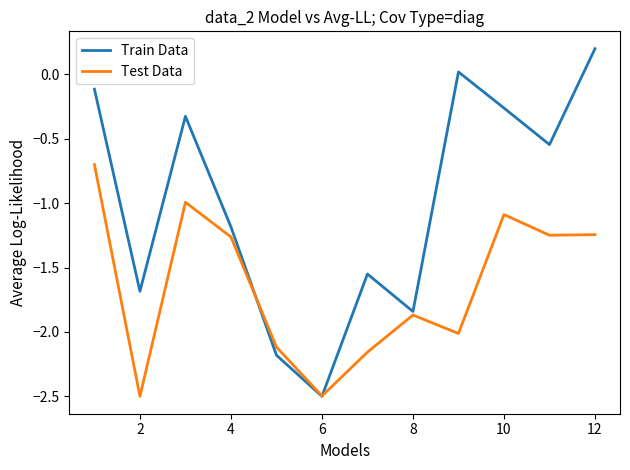

Which series has the largest range (max minus min)?

Train Data